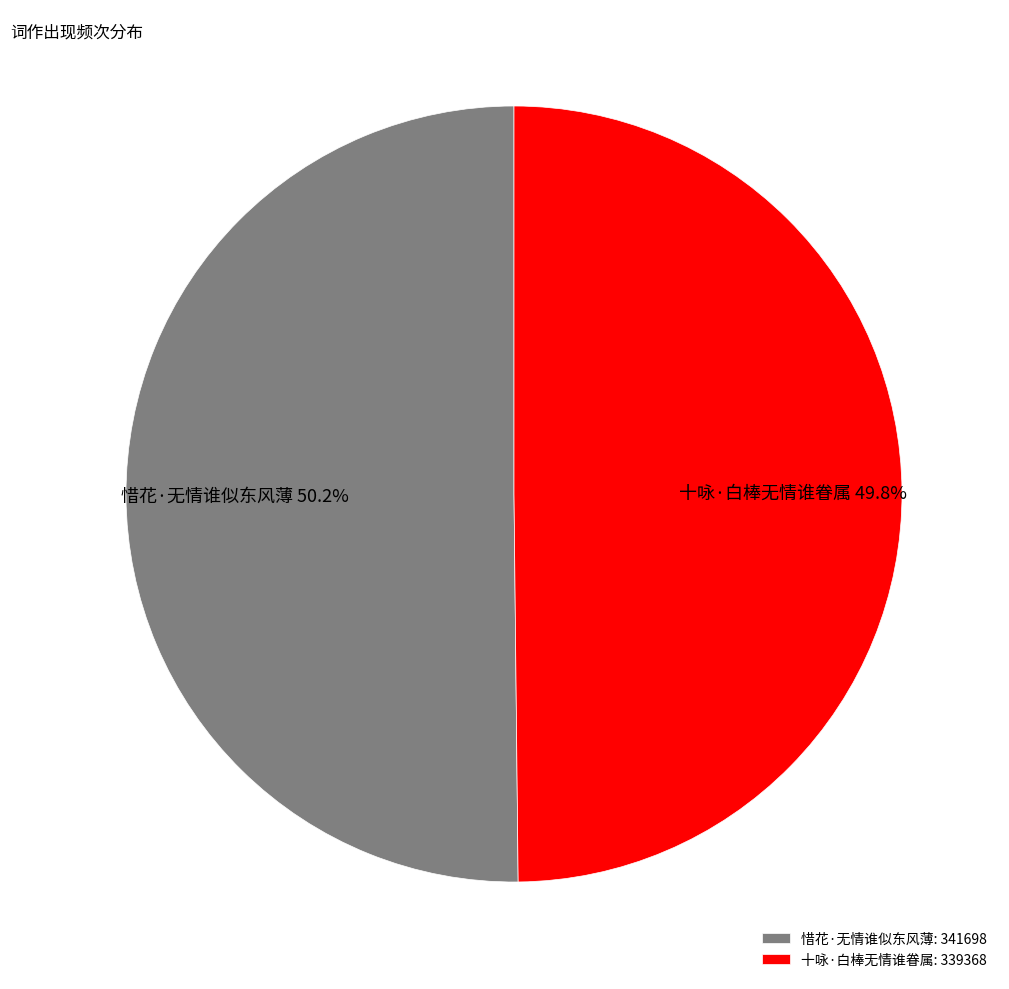

True or false: 十咏·白棒无情谁眷属 accounts for 43% of the total.

False